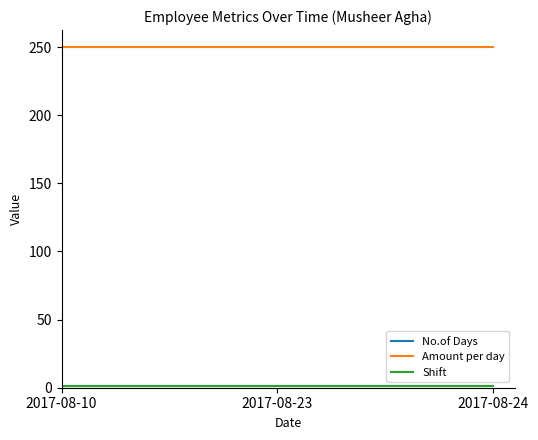

At which category is the sum across all series the highest?

2017-08-10